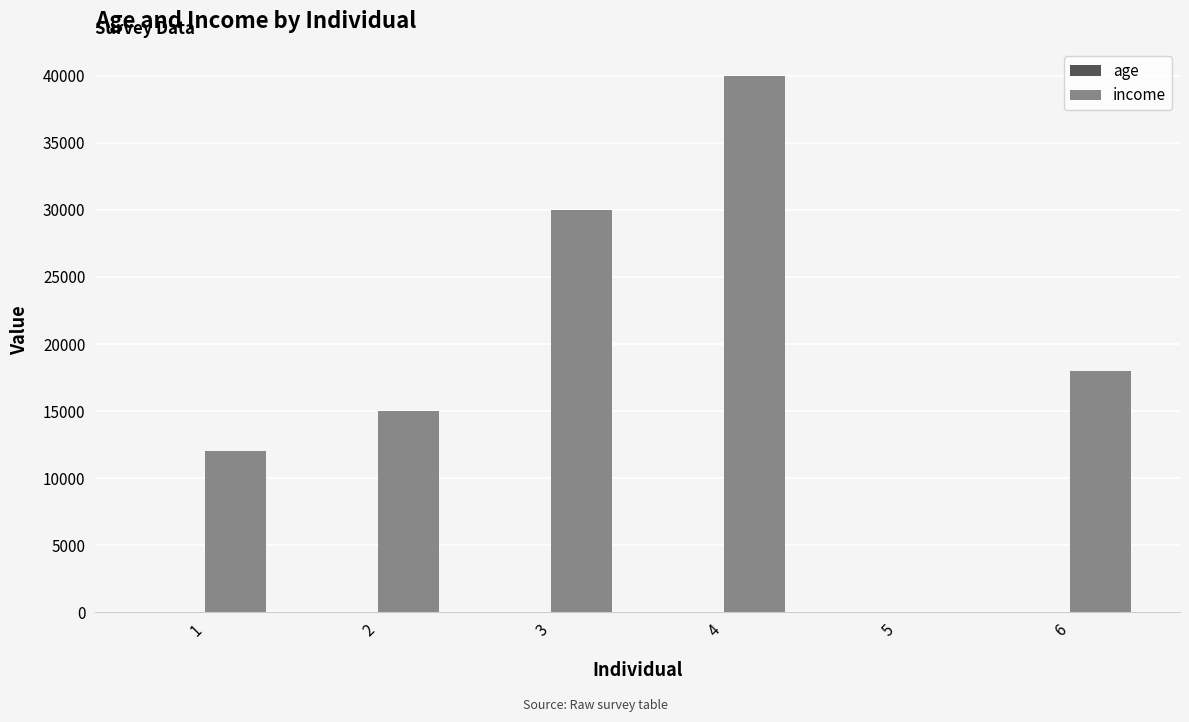

Which series has the largest total across all categories?

income